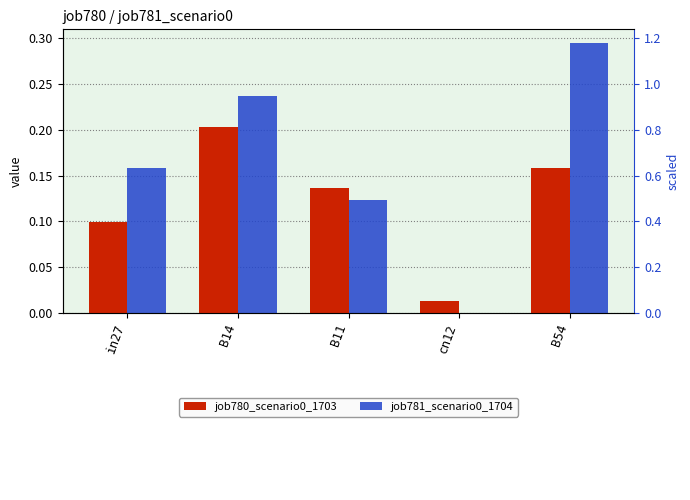

At which label is job780_scenario0_1703 closest to 0?

cn12